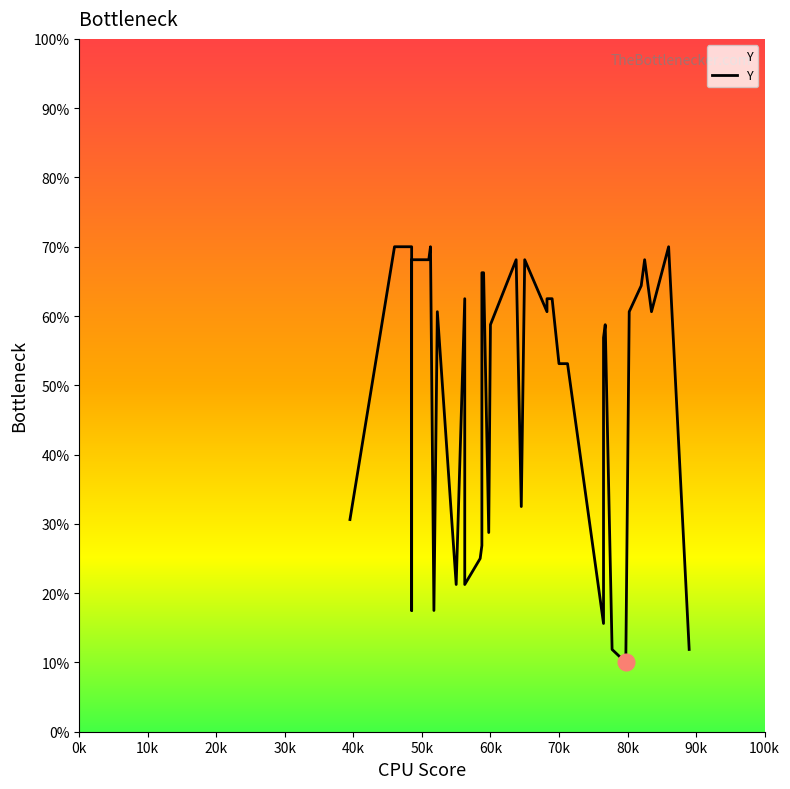

Reading right to left, list all the values displayed in this chart.

11.9	70.0	60.6	68.1	64.4	60.6	10.0	11.9	58.8	56.9	15.6	53.1	53.1	62.5	62.5	62.5	60.6	68.1	32.5	68.1	58.8	28.8	66.2	66.2	26.9	25.0	21.2	62.5	21.2	60.6	17.5	70.0	68.1	68.1	17.5	70.0	70.0	70.0	70.0	30.6